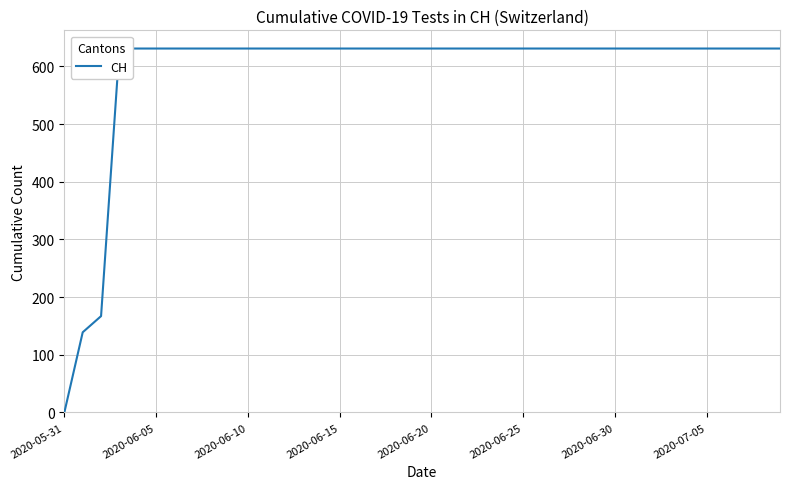

The value at 32 is 631. True or false?

True